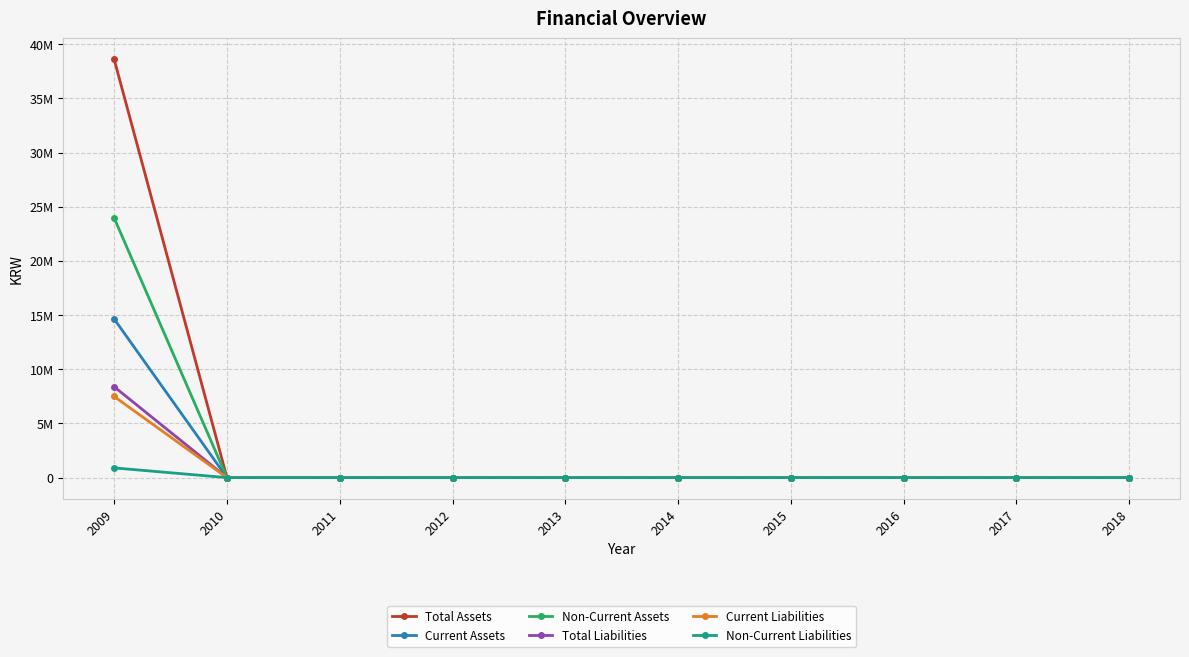

True or false: Total Assets and Non-Current Liabilities intersect in this chart.

False